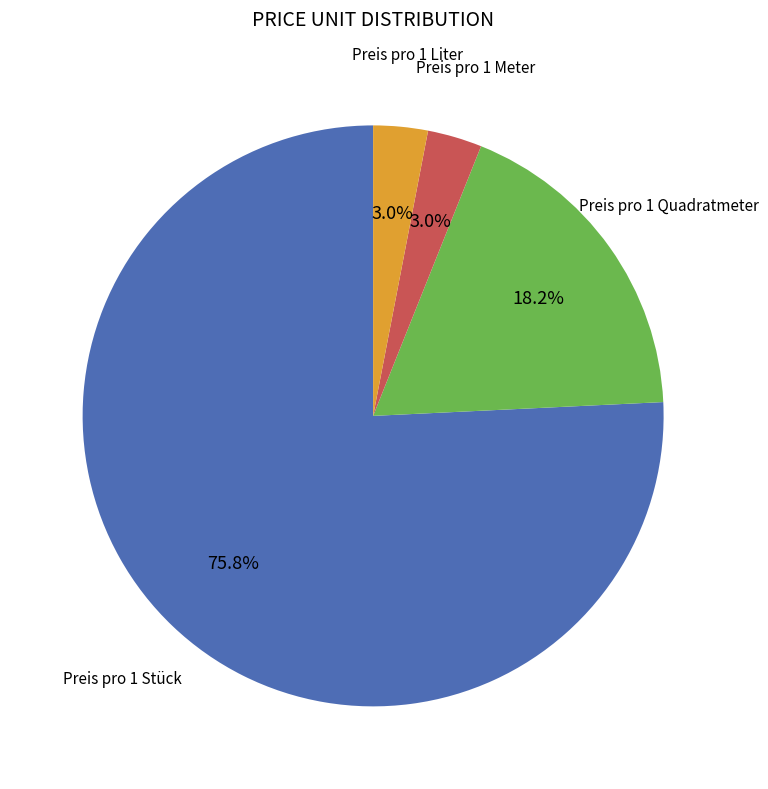

Is there any slice that represents more than half of the pie?

Yes